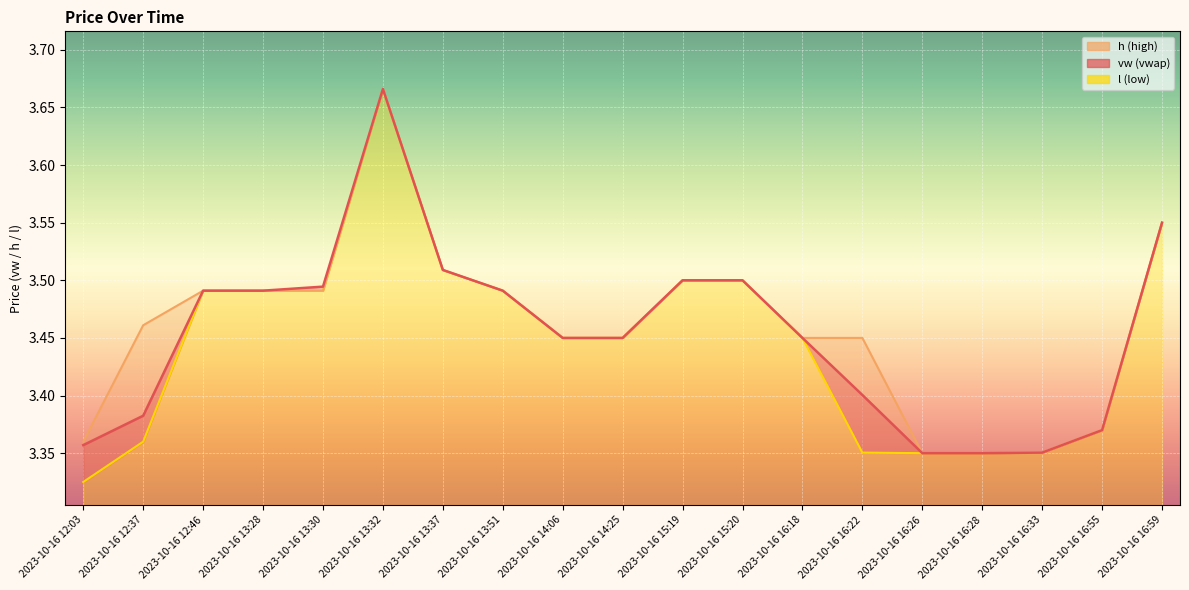

How many l values are between 3 and 4?

19